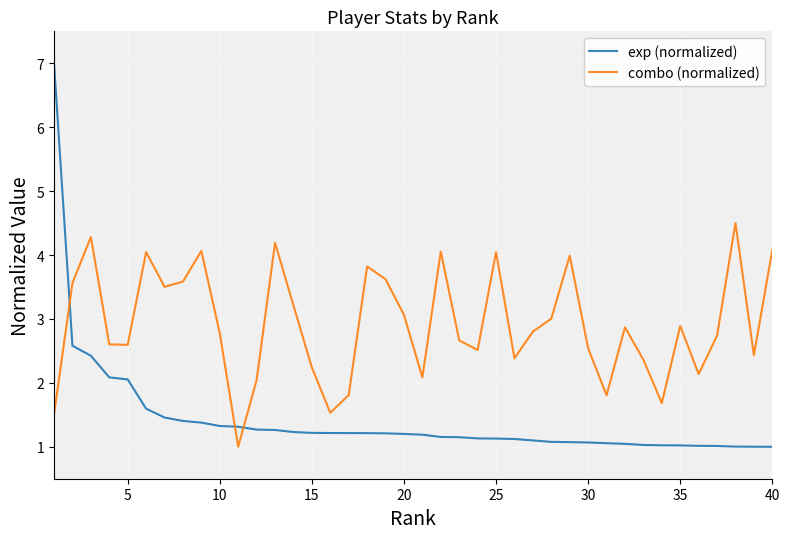

List the series in order of their peak value, highest first.

exp (normalized), combo (normalized)